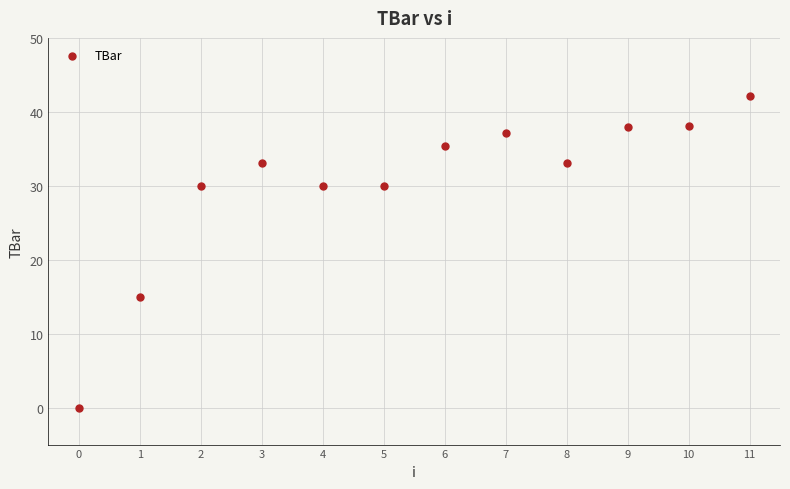

What Y value in the scatter plot is closest to 21?

15.0